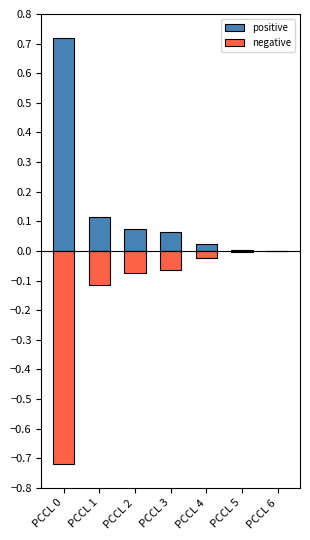

What is the spread (max minus min) of values at PCCL 2?

0.1